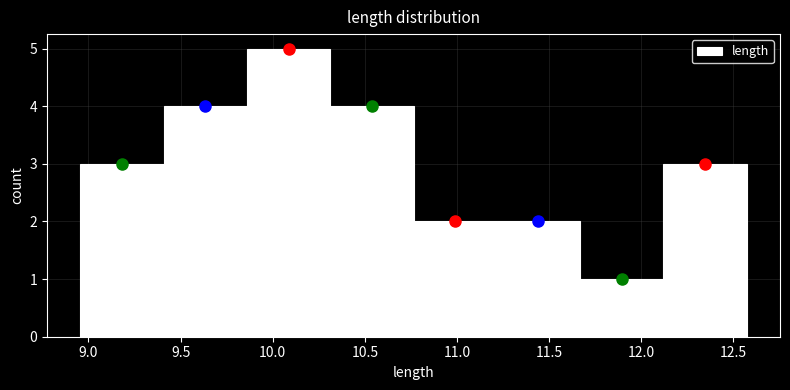

What is the height of the bar covering 9.40 to 9.85 on the x-axis? Neither the bar edges nor the heights are printed on the chart, so give them approximately, as read against the axes.

4